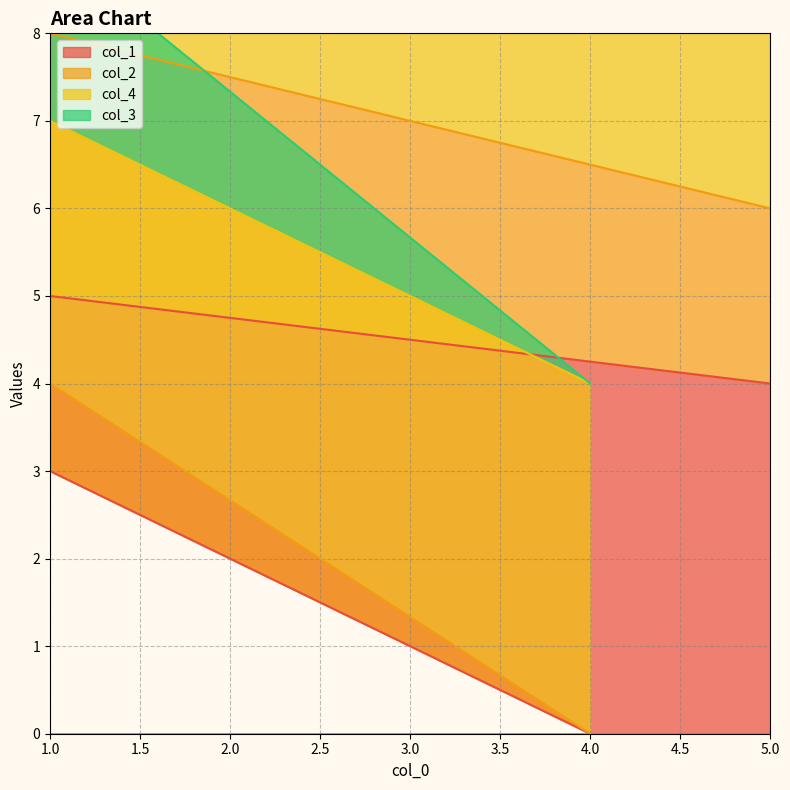

The col_2 series shows 1 at 1. True or false?

False